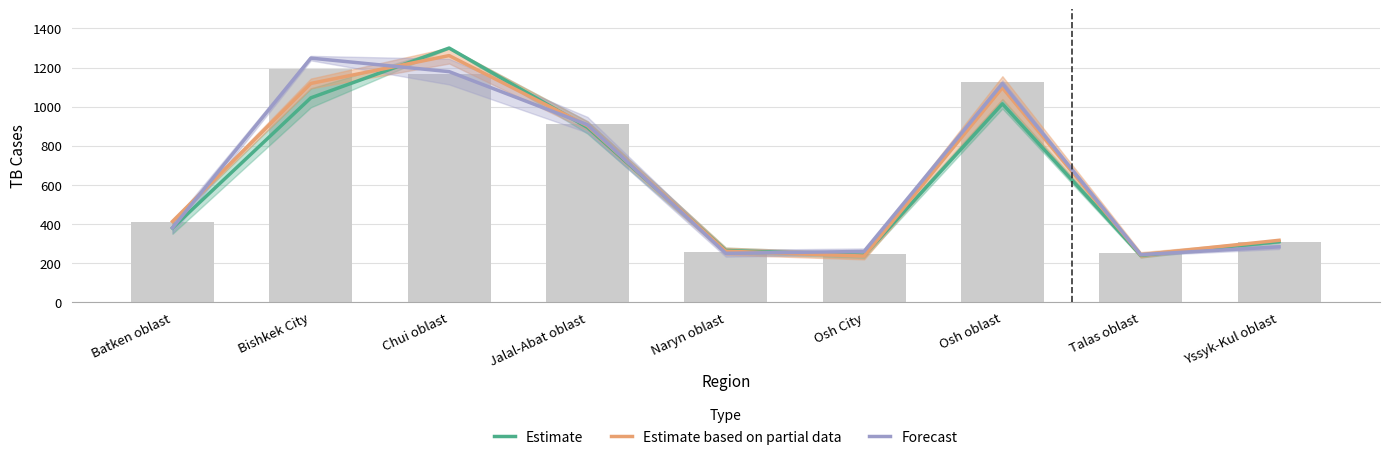

At which category is the sum across all series the highest?

Chui oblast